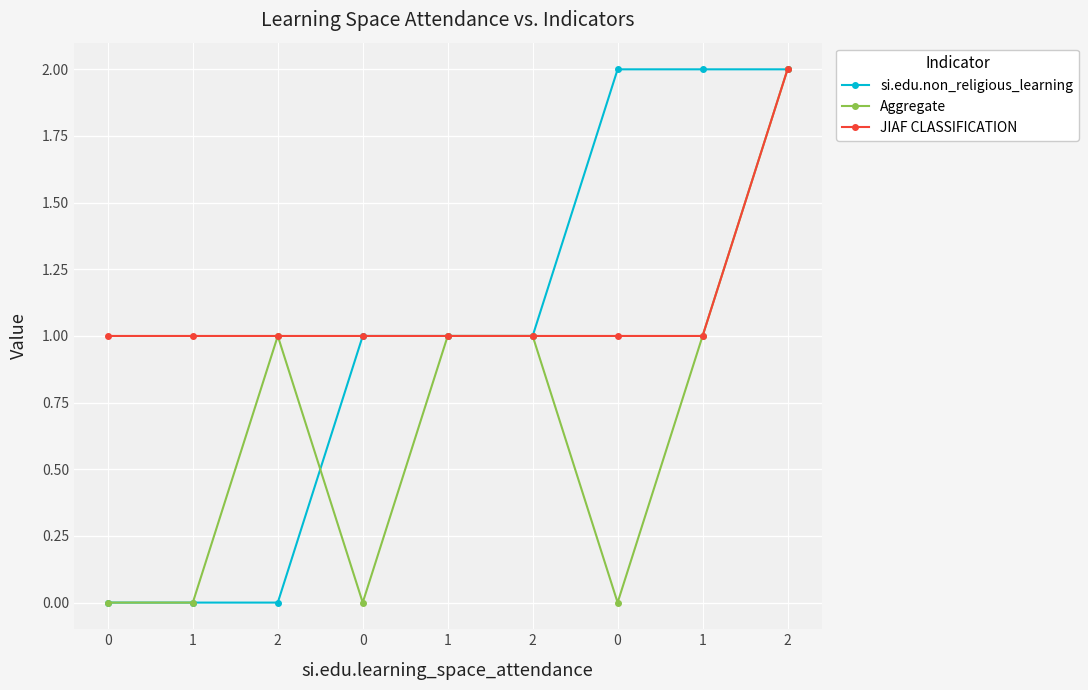

The value of si.edu.non_religious_learning at 0 is 0. True or false?

True